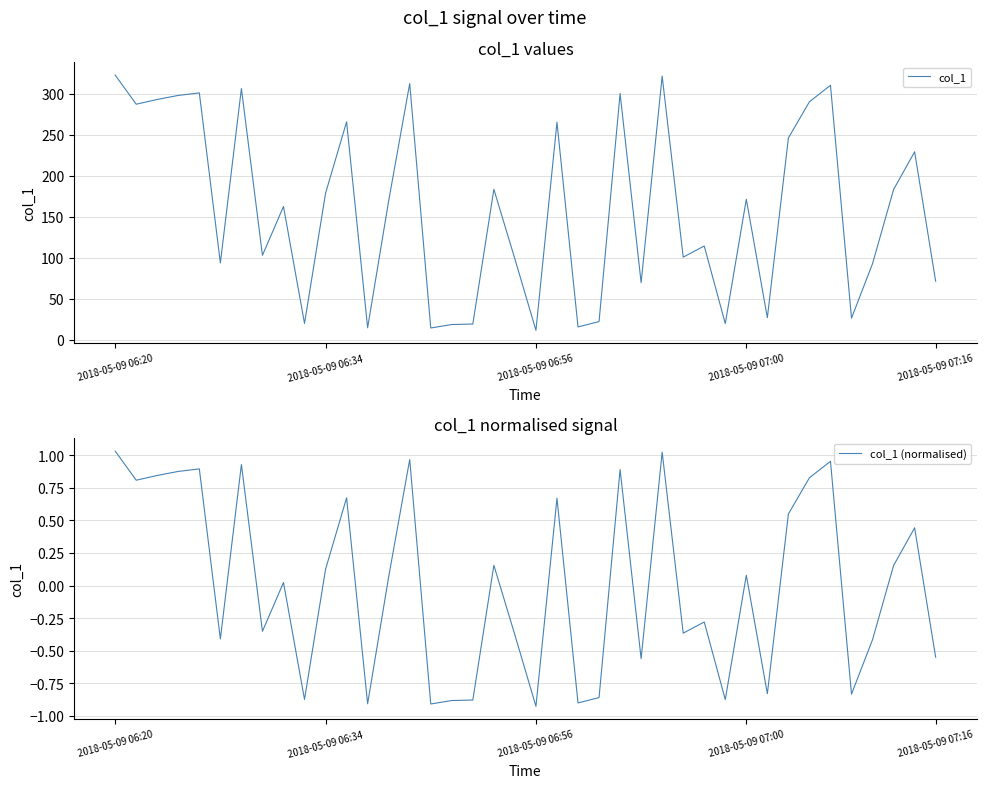

How many lines are shown in the chart?

2